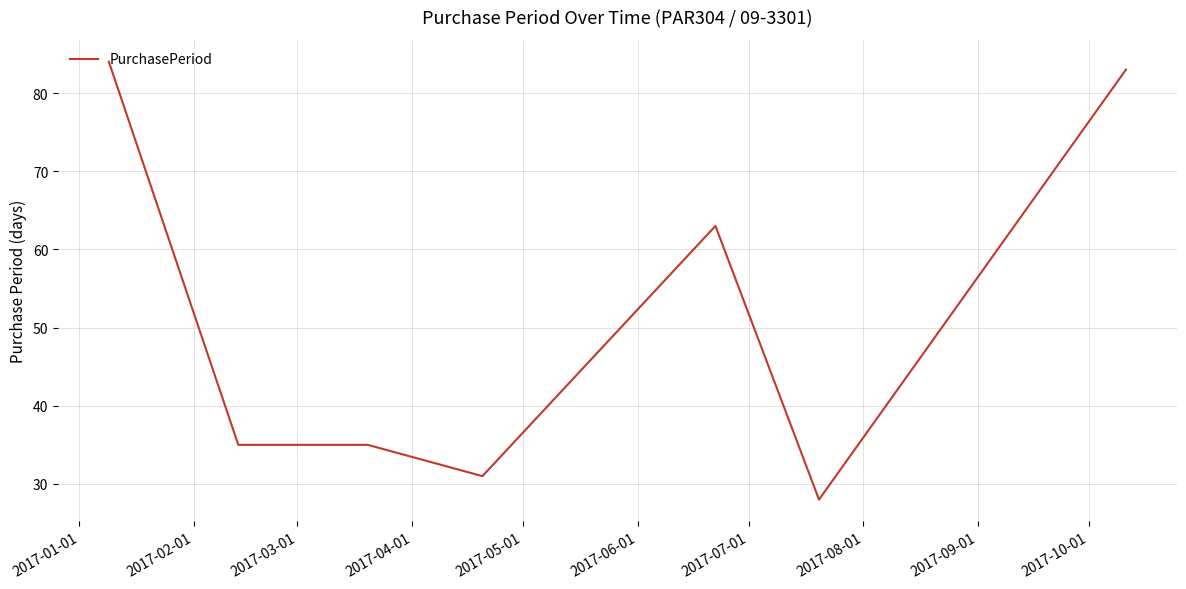

True or false: there are more than 2 points higher than both neighbors.

False